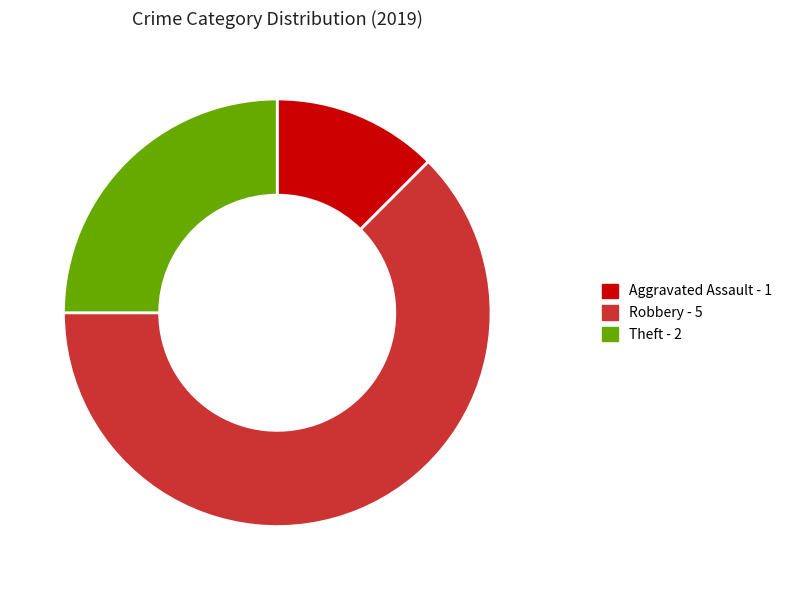

Which category has the biggest portion of the pie?

Robbery - 5